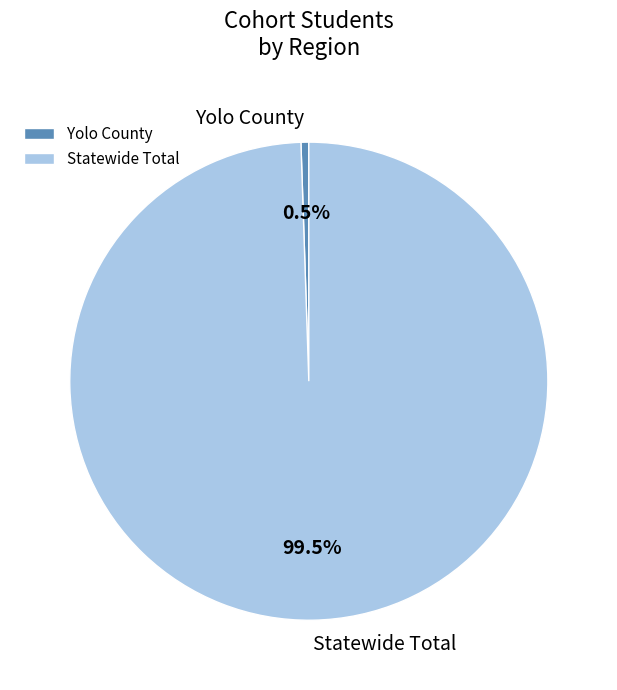

Rank the categories by value from highest to lowest.

Statewide Total, Yolo County